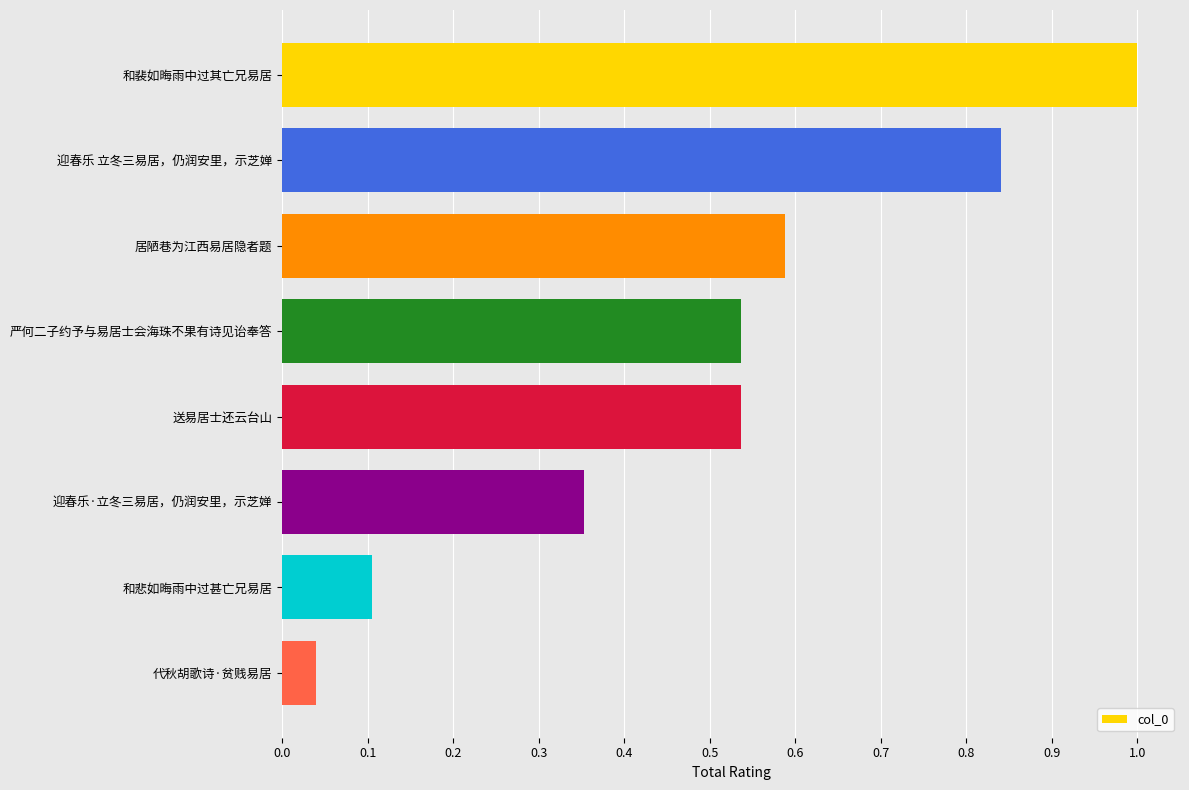

What is the sum of all values?

4.0